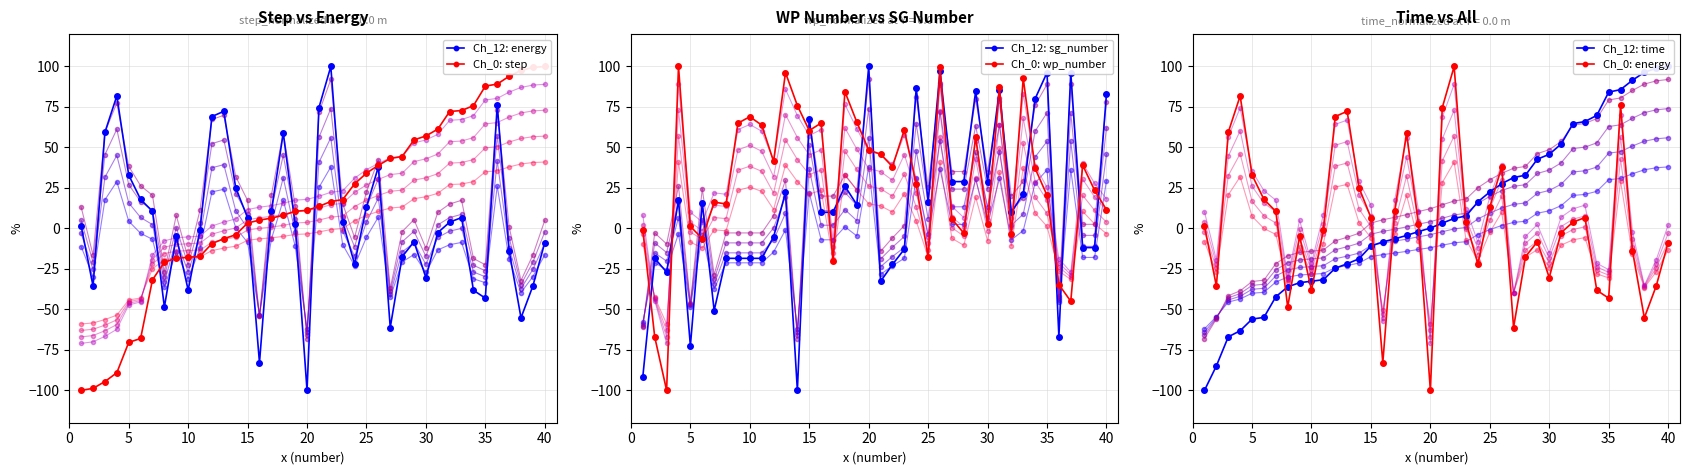

Reading left to right, what are all the values shown in this chart?

Ch_12: energy: 1.4	-35.6	59.4	81.8	33.0	17.9	10.5	-48.6	-4.9	-38.0	-0.8	69.1	72.3	25.1	6.6	-83.0	10.7	58.9	2.5	-100.0	74.6	100.0	3.9	-21.9	13.2	38.0	-61.2	-17.5	-8.2	-30.4	-2.6	3.9	6.7	-38.2	-43.1	76.1	-13.8	-55.2	-35.5	-8.8
Ch_0: step: -100.0	-98.8	-94.6	-89.1	-70.4	-68.0	-31.7	-20.8	-18.4	-17.8	-17.2	-9.4	-6.3	-3.9	3.3	5.1	6.3	8.2	10.6	11.2	13.6	16.6	17.8	27.5	34.1	39.0	43.2	44.4	54.7	57.1	61.3	72.2	72.8	75.8	87.9	89.1	94.0	97.6	99.4	100.0
Ch_12: sg_number: -91.5	-18.5	-27.0	17.5	-72.5	15.6	-50.7	-18.5	-18.5	-18.5	-18.5	-5.2	22.3	-100.0	67.8	10.0	10.0	26.1	14.7	100.0	-32.7	-22.3	-12.8	86.7	16.6	97.2	28.9	28.9	84.8	28.9	85.8	10.0	21.3	80.1	96.2	-66.8	96.2	-11.8	-11.8	82.9
Ch_0: wp_number: -1.1	-67.0	-100.0	100.0	1.2	-6.3	16.2	15.1	65.0	69.0	63.8	41.4	96.2	75.9	60.5	65.1	-20.3	84.5	65.7	48.4	45.9	38.1	60.9	27.1	-17.5	99.4	5.7	-2.9	56.6	2.9	87.3	-3.2	92.7	37.1	20.4	-34.7	-45.0	39.0	23.6	11.6
Ch_12: time: -100.0	-84.9	-67.0	-63.2	-56.0	-54.9	-42.2	-36.1	-33.5	-32.6	-31.7	-24.6	-21.8	-18.7	-10.9	-8.3	-6.5	-4.3	-2.0	0.2	3.2	6.2	7.7	16.4	22.5	27.6	31.4	32.9	42.8	45.8	52.1	64.7	66.0	69.8	84.2	85.7	91.5	96.4	98.9	100.0
Ch_0: energy: 1.4	-35.6	59.4	81.8	33.0	17.9	10.5	-48.6	-4.9	-38.0	-0.8	69.1	72.3	25.1	6.6	-83.0	10.7	58.9	2.5	-100.0	74.6	100.0	3.9	-21.9	13.2	38.0	-61.2	-17.5	-8.2	-30.4	-2.6	3.9	6.7	-38.2	-43.1	76.1	-13.8	-55.2	-35.5	-8.8